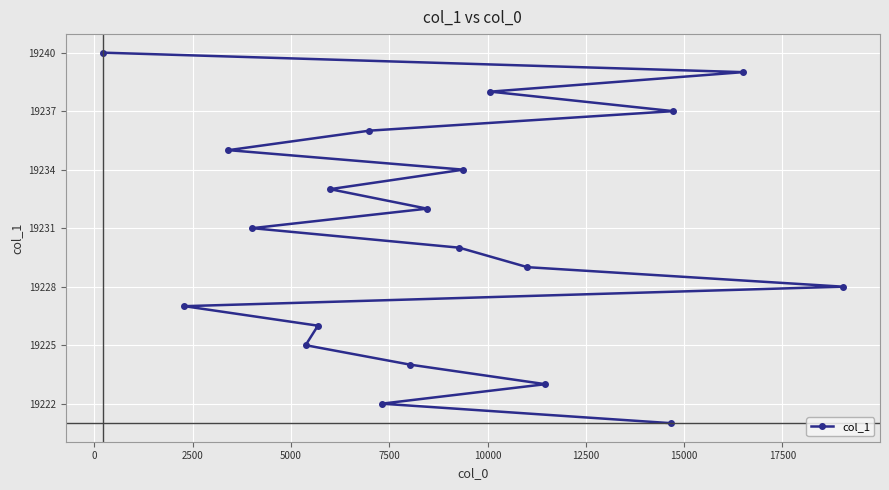

What is the difference between the second highest and minimum values?

18